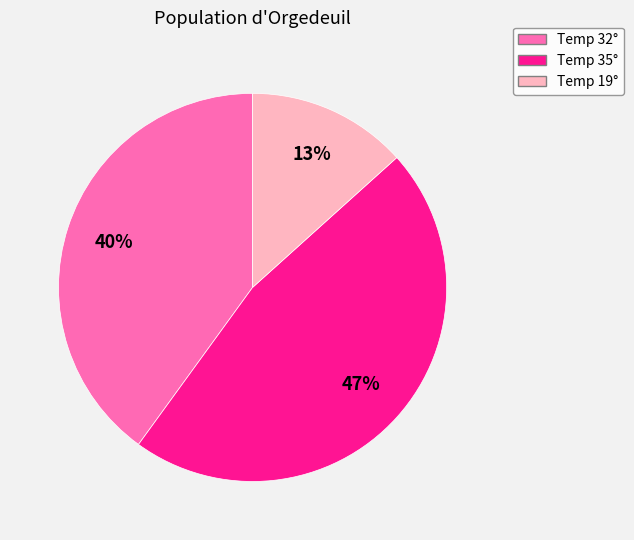

How many slices are in this pie chart?

3